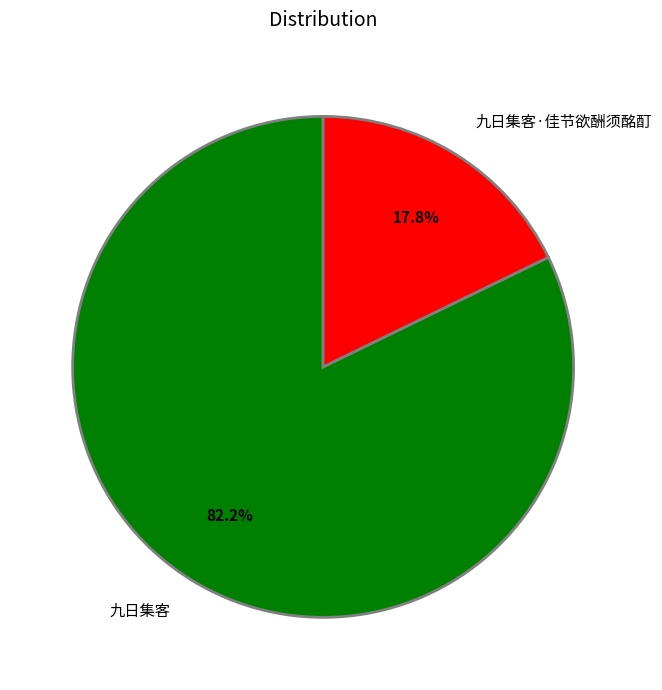

Rank the categories by value from highest to lowest.

九日集客, 九日集客·佳节欲酬须酩酊